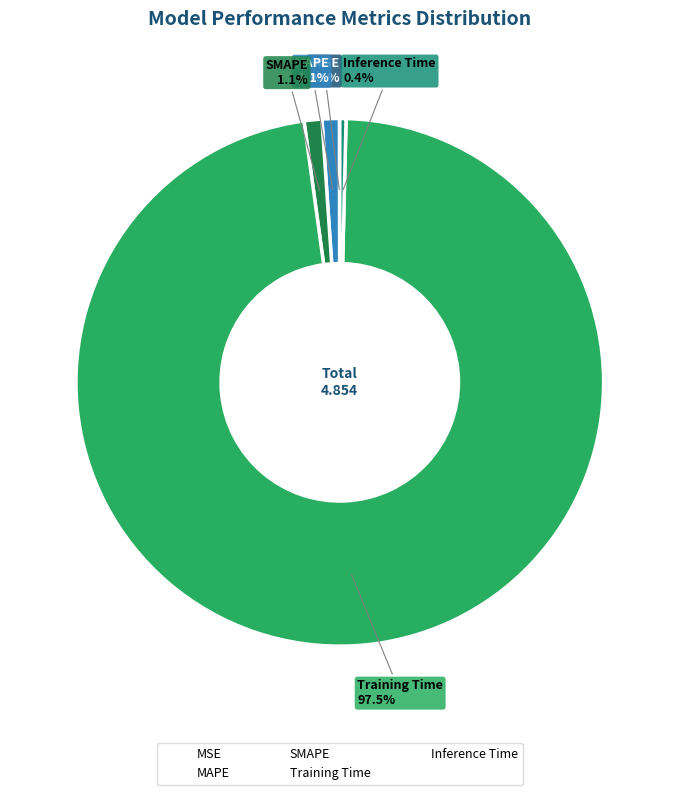

True or false: MAPE accounts for 1% of the total.

True